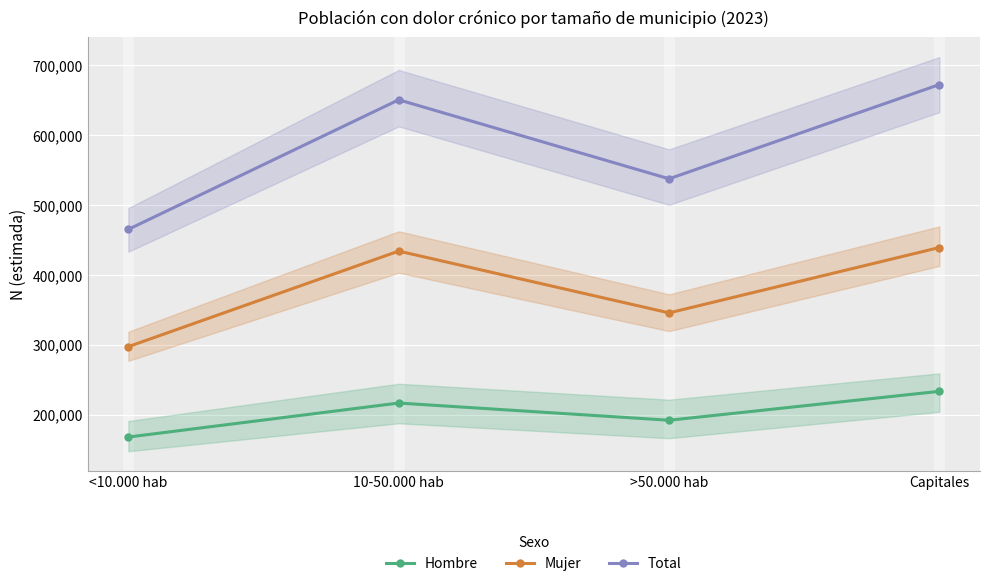

Where is Hombre nearest to the value 200488?

>50.000 hab